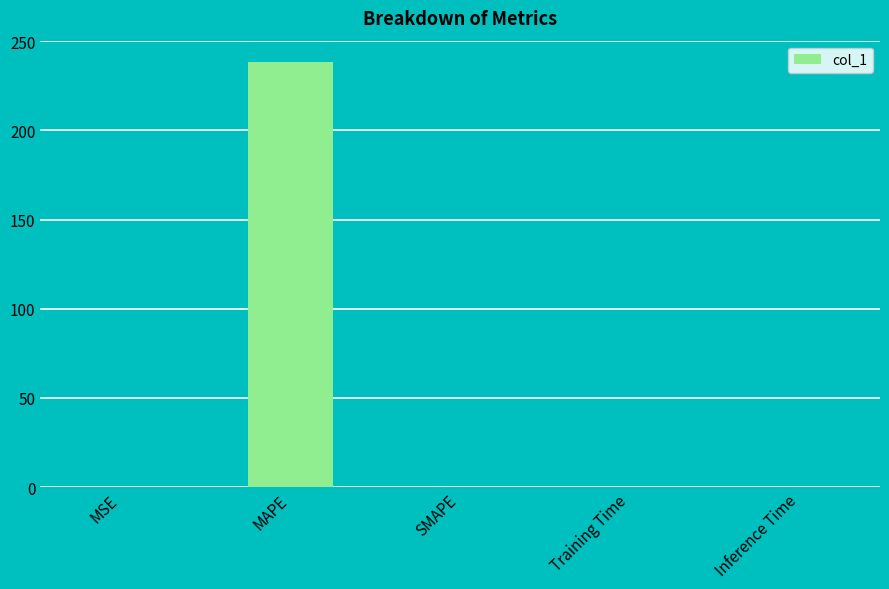

The value at SMAPE is 0.0. True or false?

True